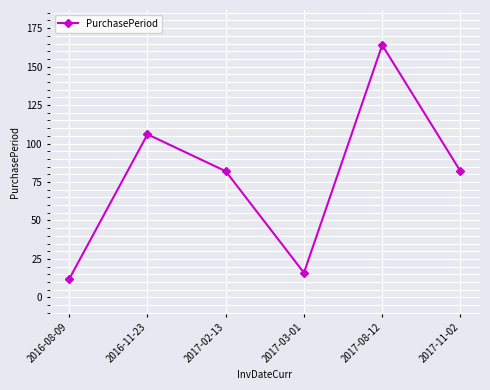

What is the change in value from 2016-08-09 to 2017-08-12?

+152